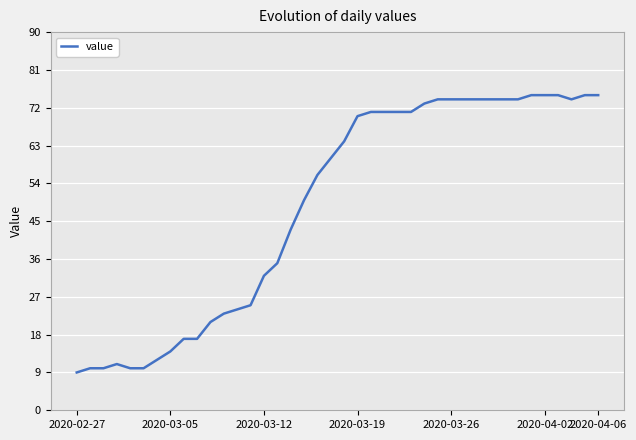

How many series are shown in this chart?

1